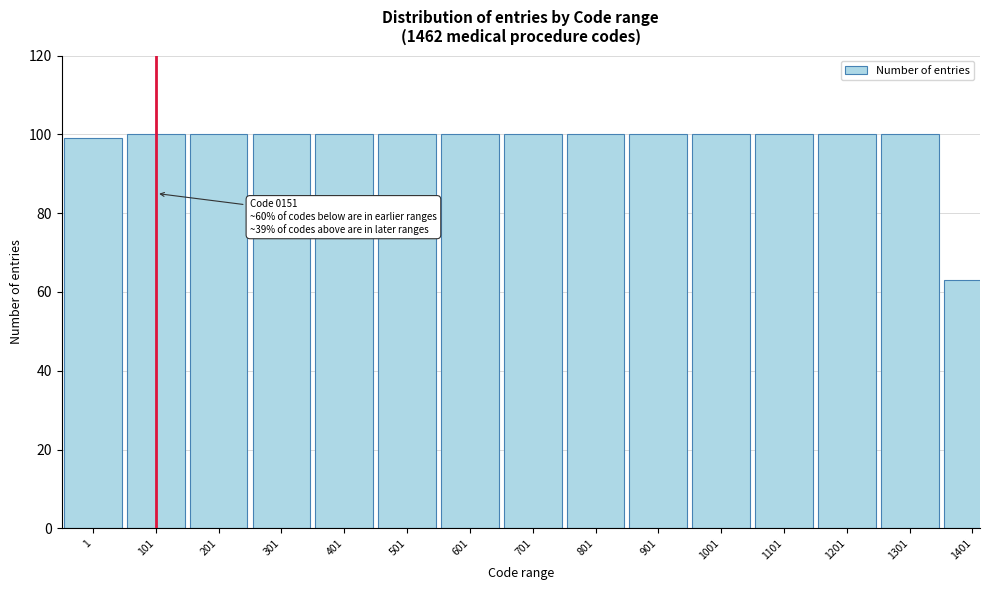

Reading left to right, list all the values displayed in this chart.

99	100	100	100	100	100	100	100	100	100	100	100	100	100	63